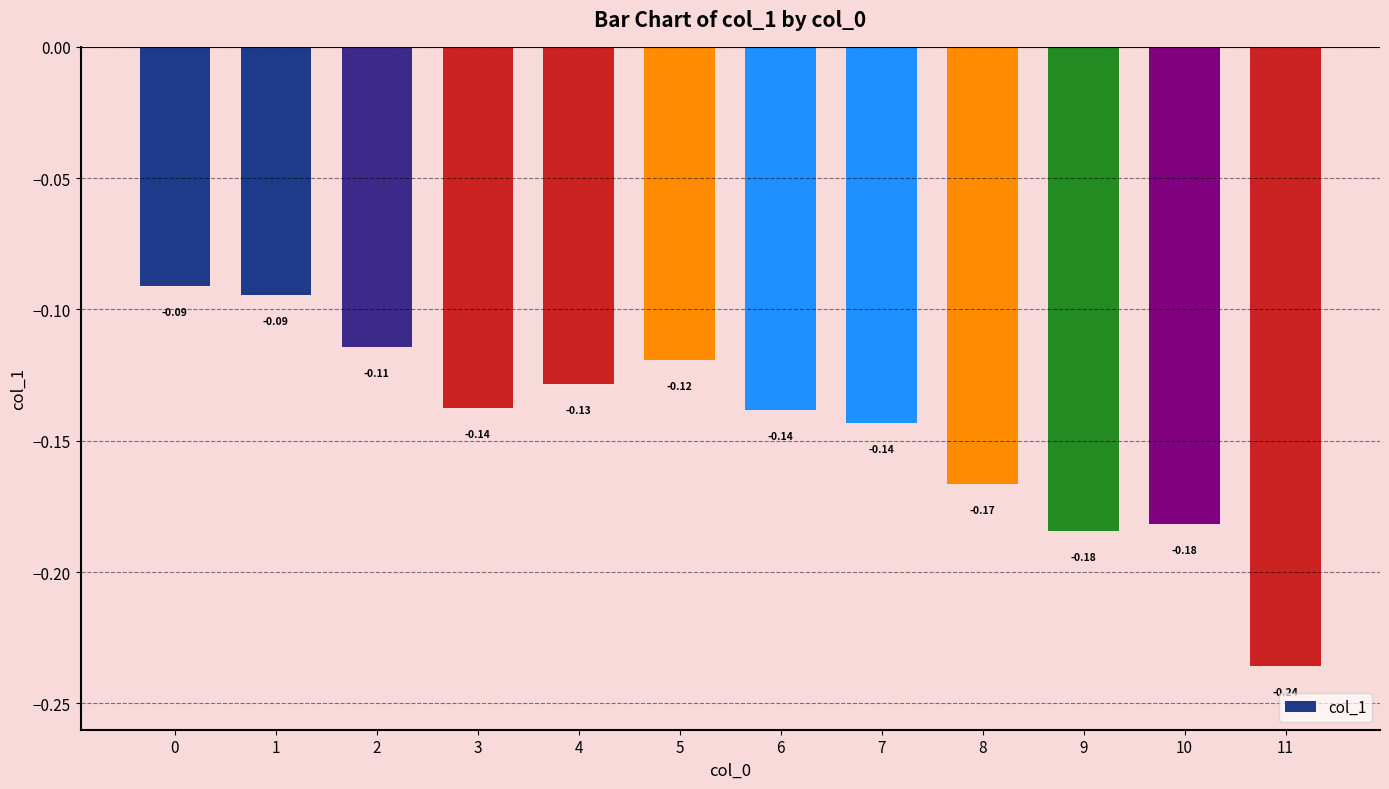

What is the sum of the values at 8 and 0?

-0.3